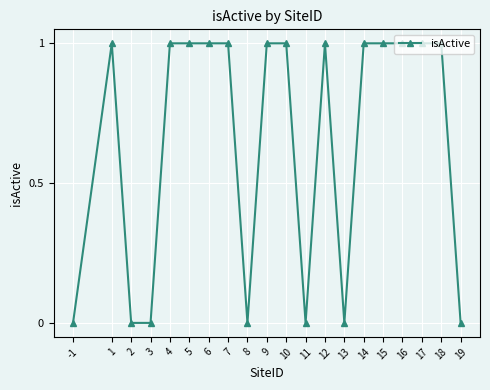

Count the number of data series in this chart.

1